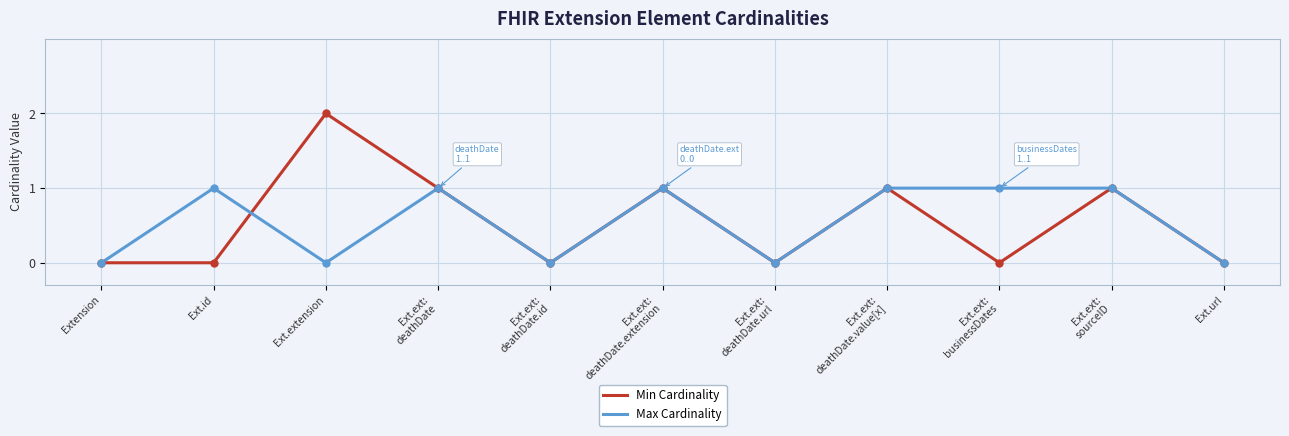

What is the average value of the Min Cardinality series?

1